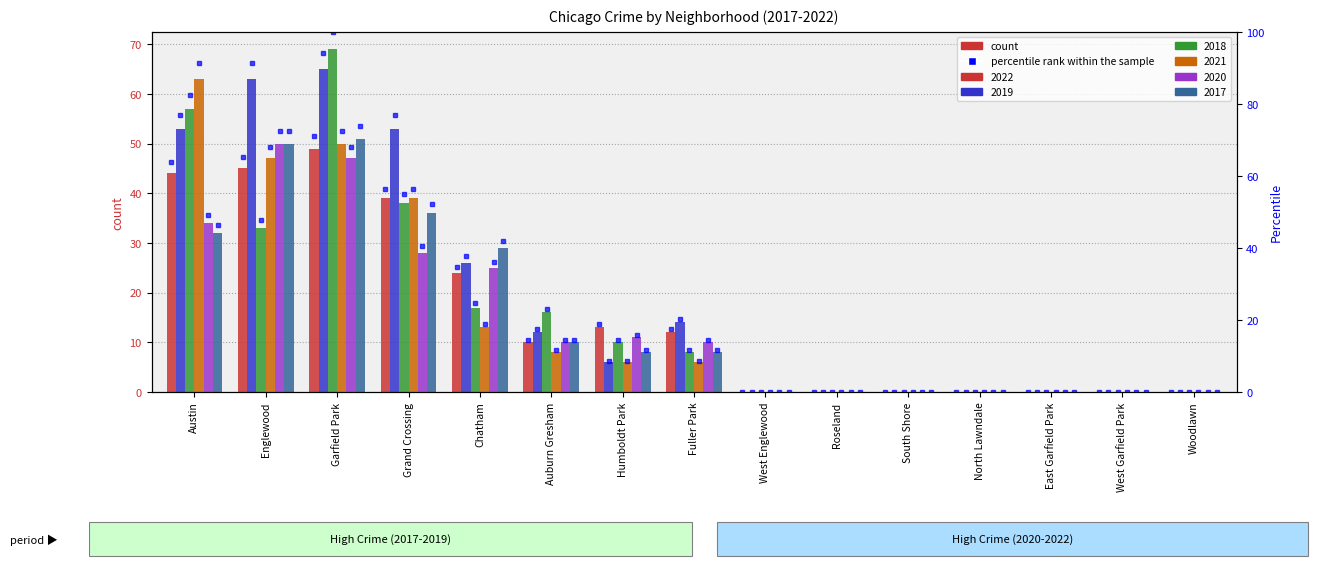

True or false: 2019 has a value of 108 at Garfield Park.

False